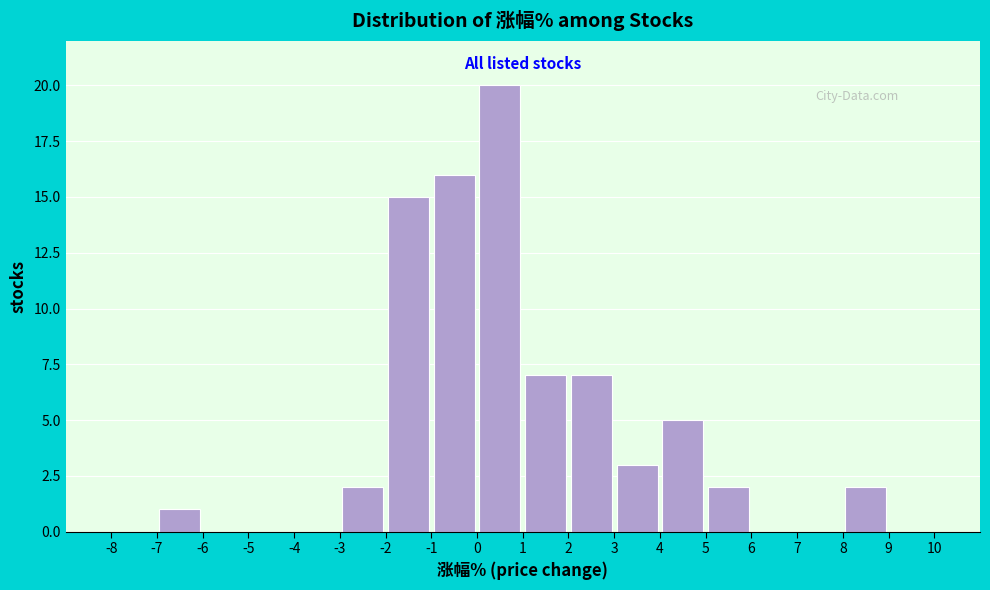

Reading left to right, list every bar in this chart as the range it spans on the x-axis followed by its height. The values are not printed on the chart, so give them approximately, as read against the axis.

-8 to -7: 0
-7 to -6: 1
-6 to -5: 0
-5 to -4: 0
-4 to -3: 0
-3 to -2: 2
-2 to -1: 15
-1 to 0: 16
0 to 1: 20
1 to 2: 7
2 to 3: 7
3 to 4: 3
4 to 5: 5
5 to 6: 2
6 to 7: 0
7 to 8: 0
8 to 9: 2
9 to 10: 0